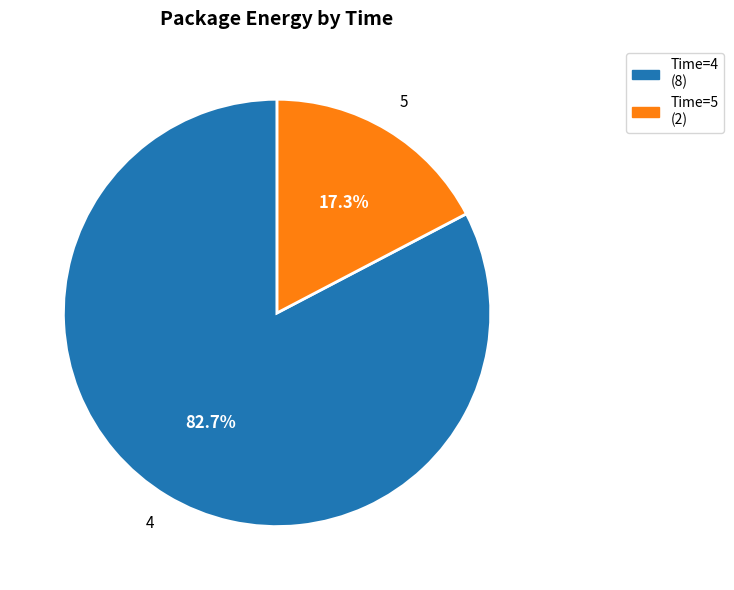

Is there any slice that represents more than half of the pie?

Yes